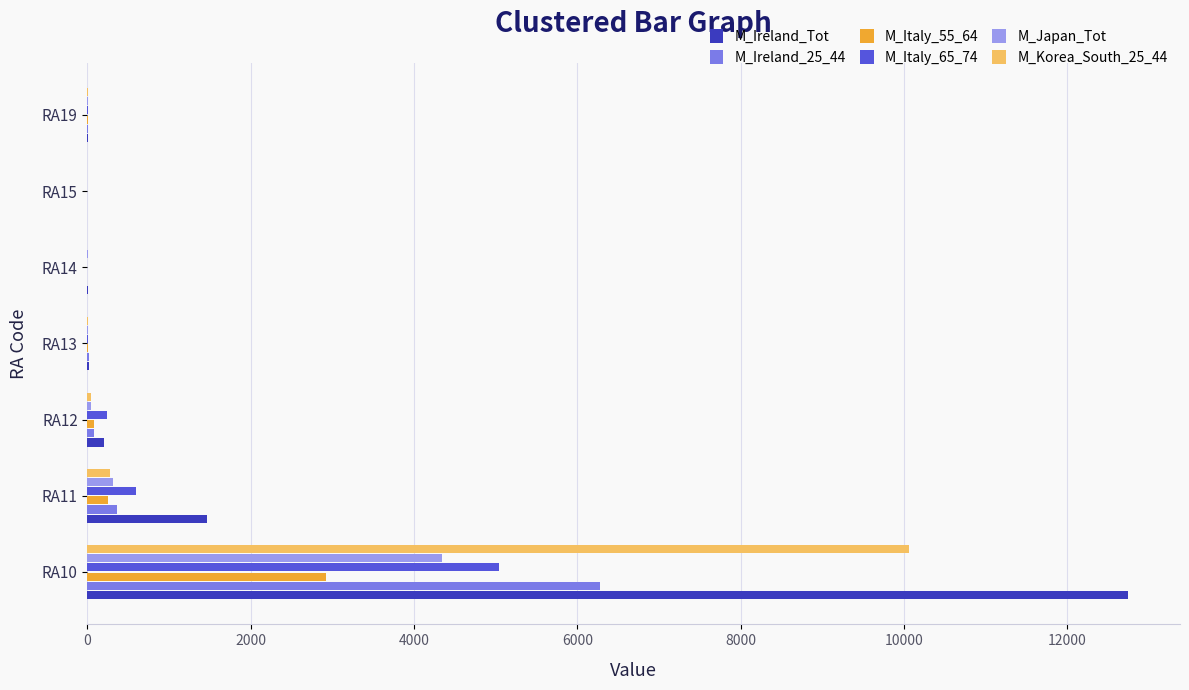

At which category is the sum across all series the highest?

RA10